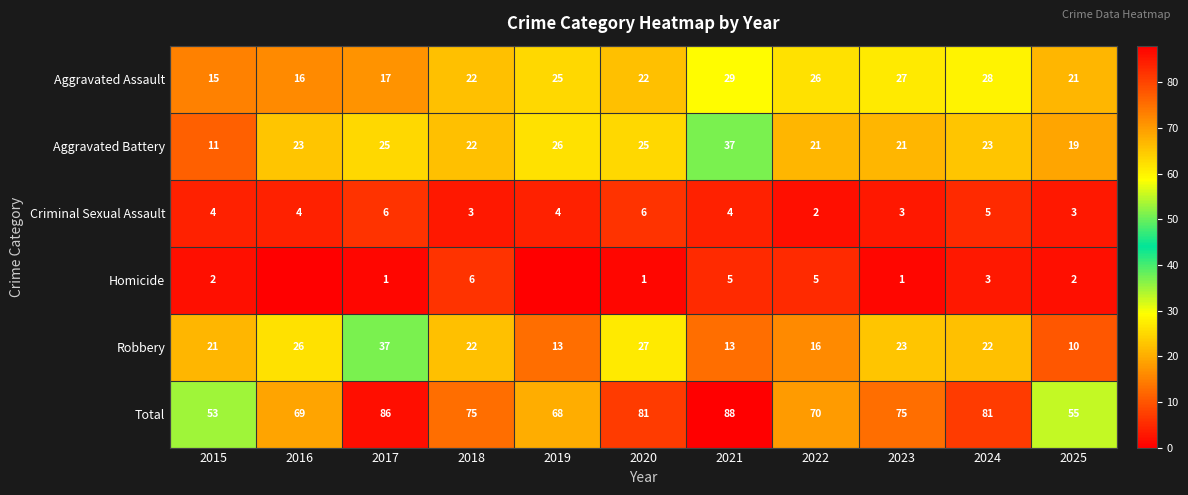

Which series changed the most between 2022 and 2025?

Total